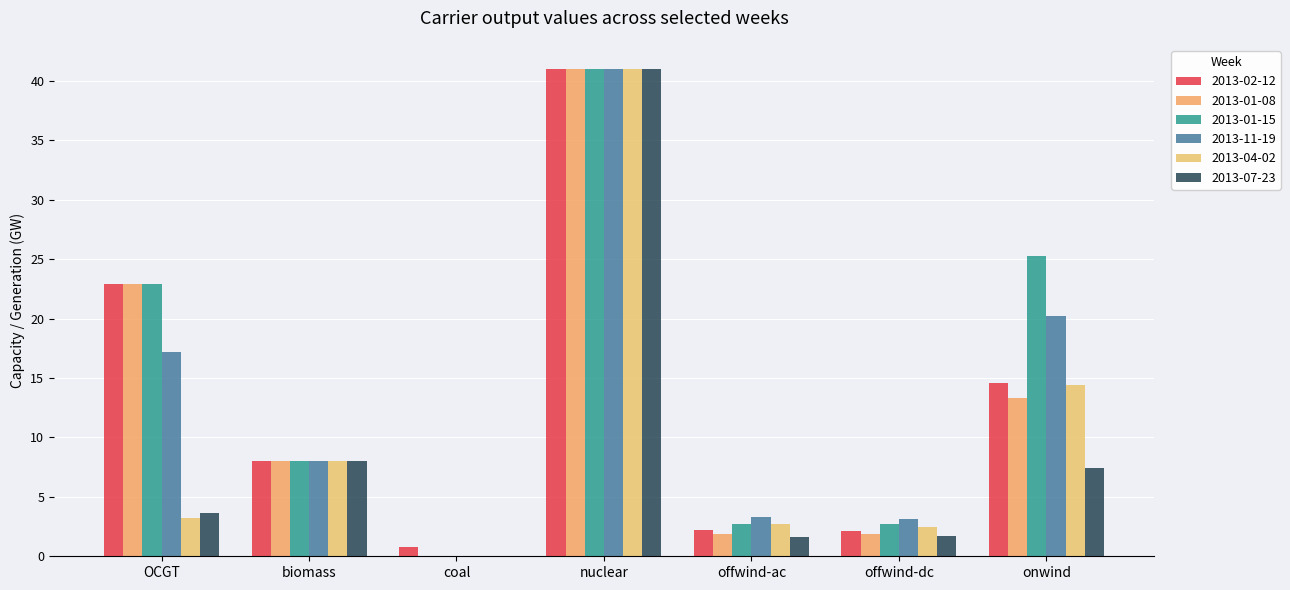

At which label is 2013-11-19 closest to 20?

onwind